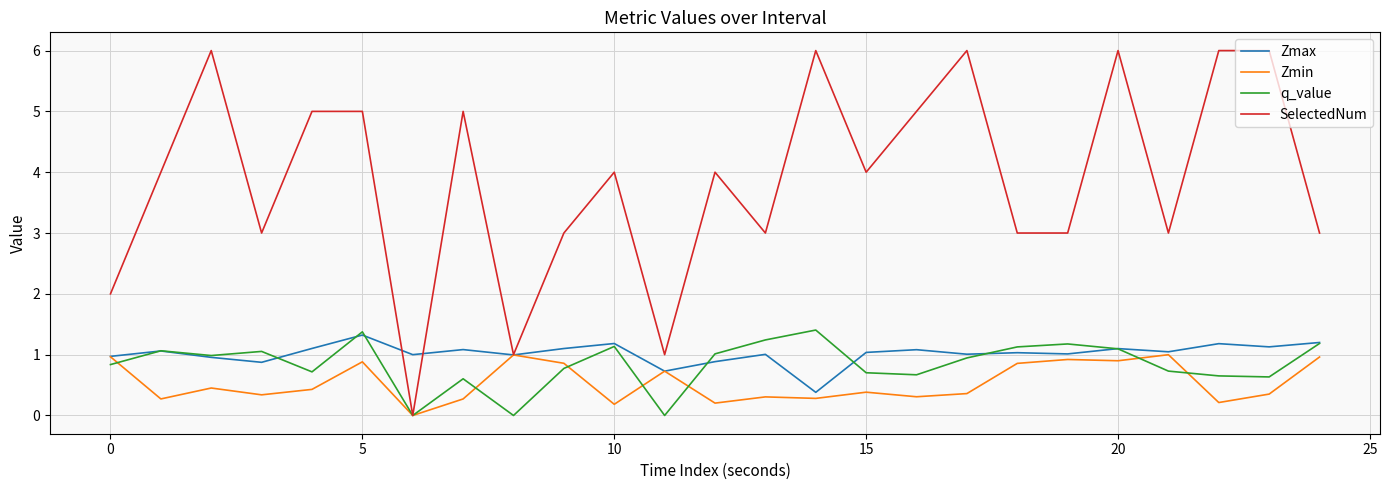

Which series has the largest total across all categories?

SelectedNum